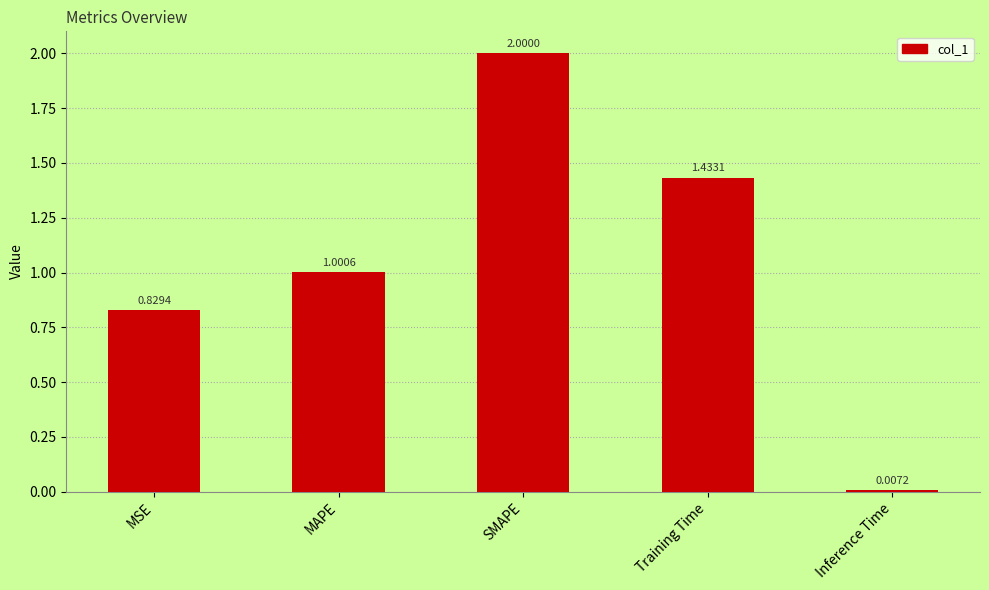

What is the change in value from MAPE to SMAPE?

+1.0